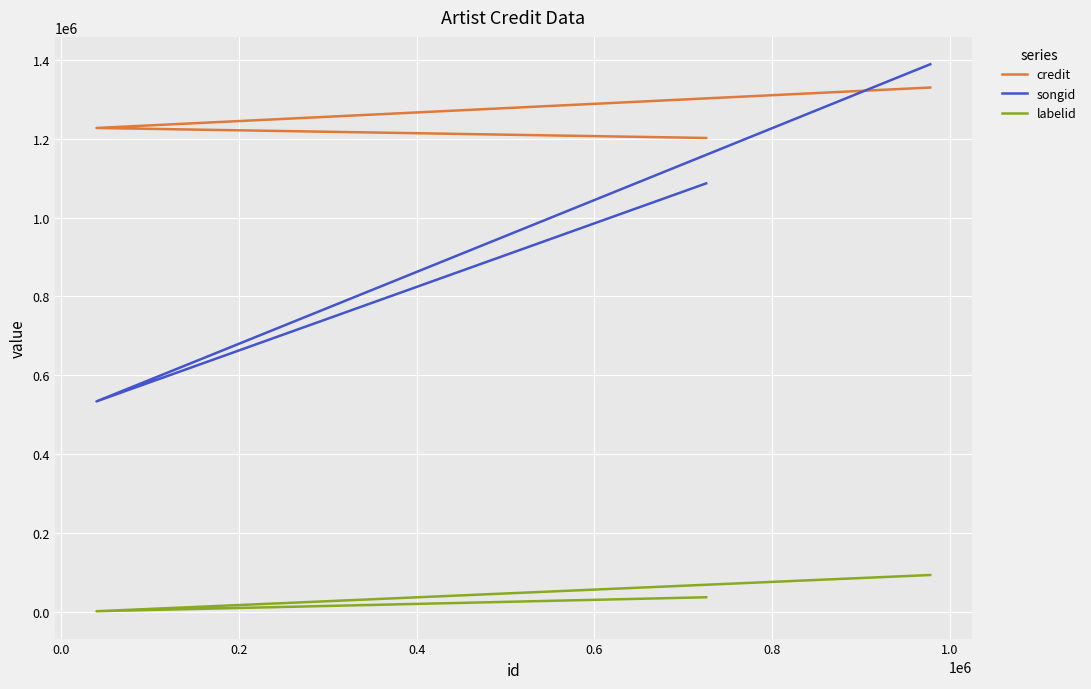

What is the maximum value for songid?

1389078